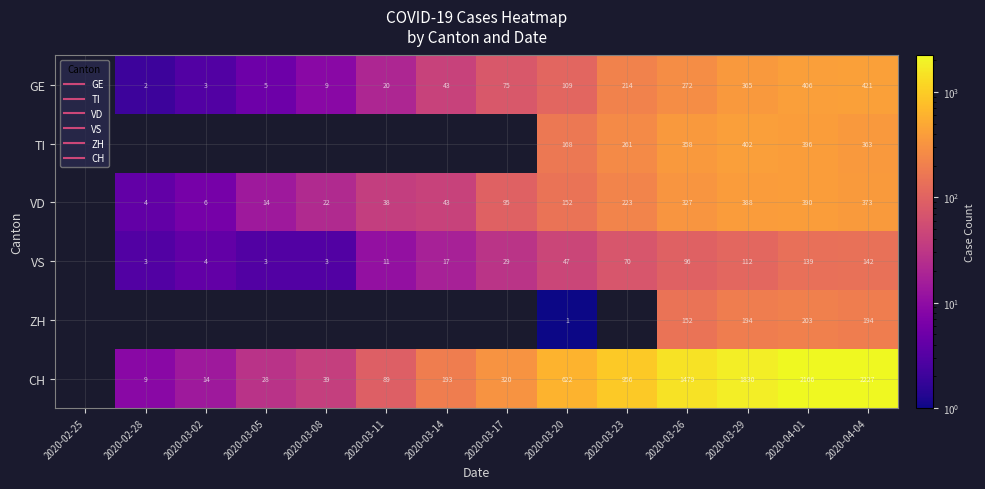

Between 2020-04-01 and 2020-03-05, which is larger?

2020-04-01